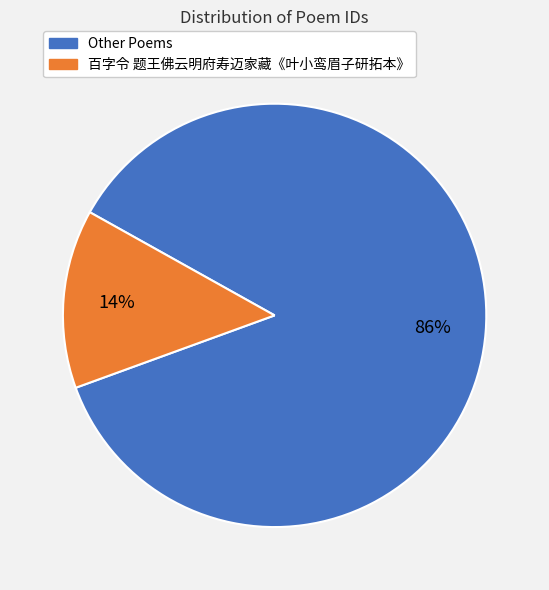

What is the largest slice in the pie chart?

Other Poems